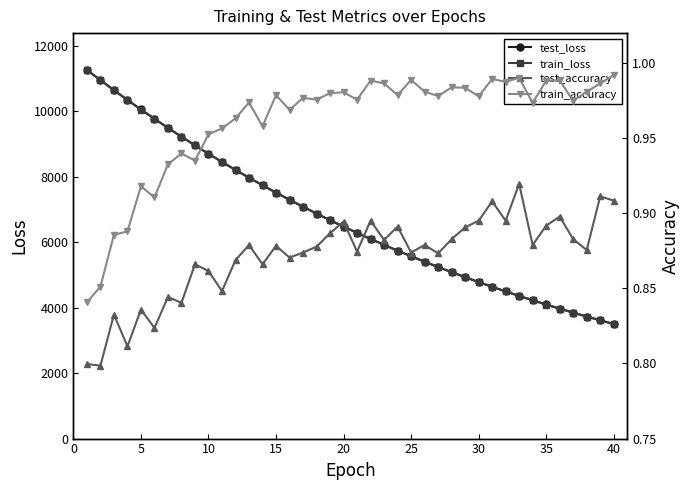

List the series in order of their peak value, lowest first.

test_accuracy, train_accuracy, train_loss, test_loss